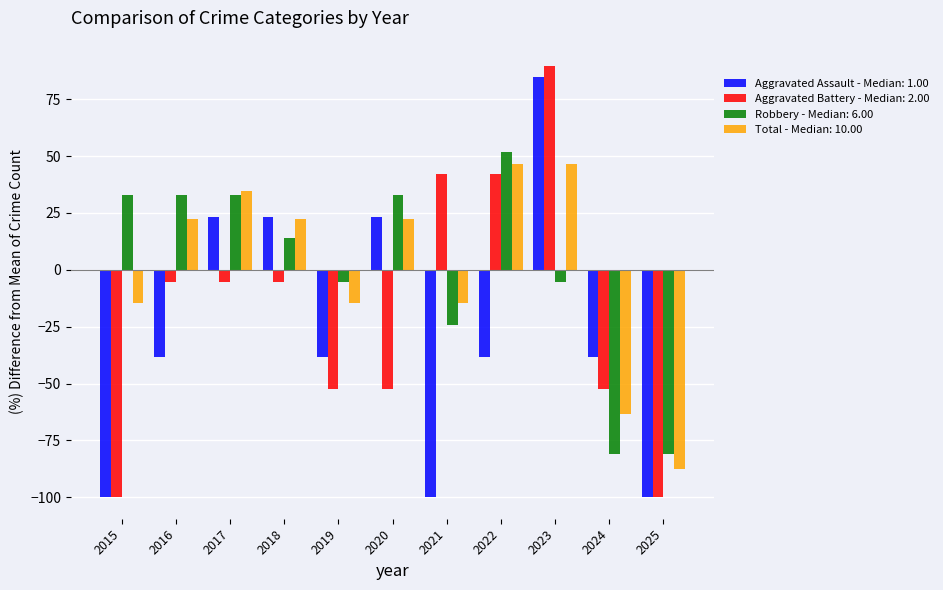

How many bars are there in total?

44